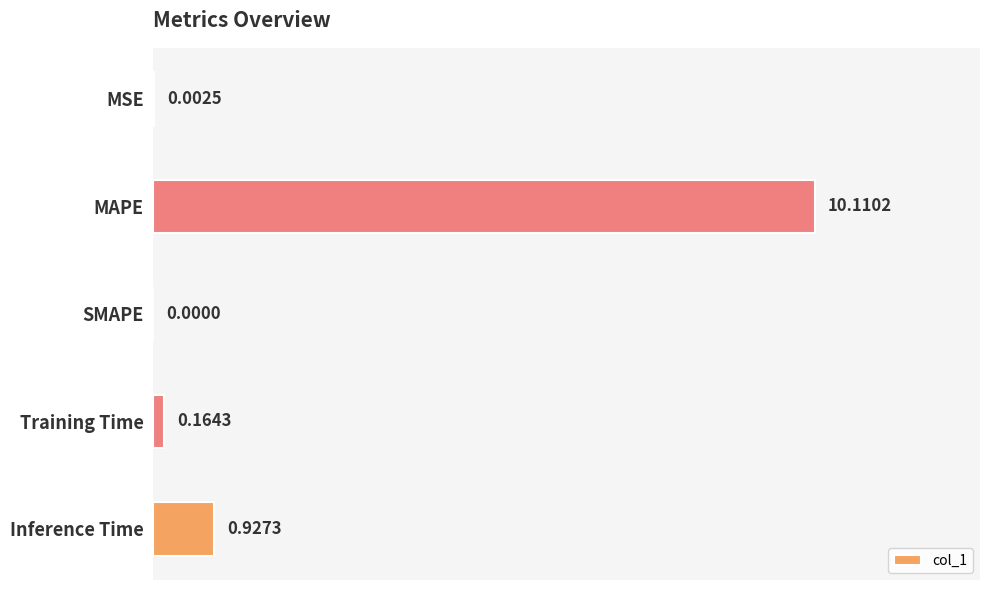

What is the sum of the values at Inference Time and Training Time?

1.1